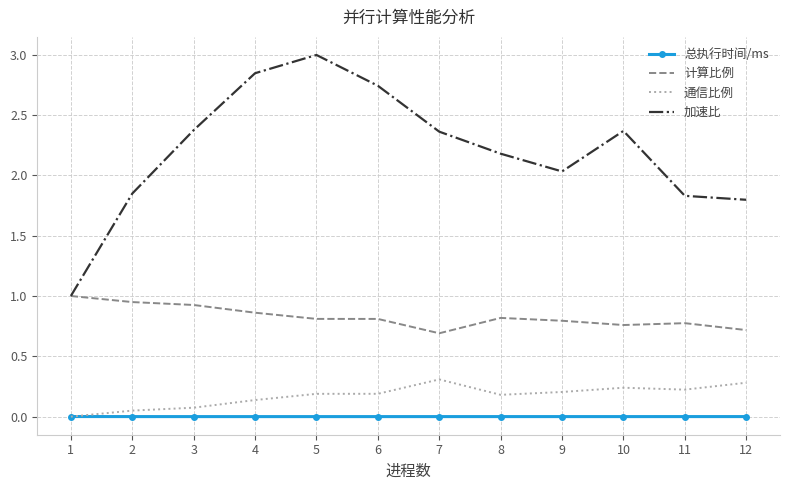

True or false: 计算比例 and 总执行时间/ms intersect in this chart.

False